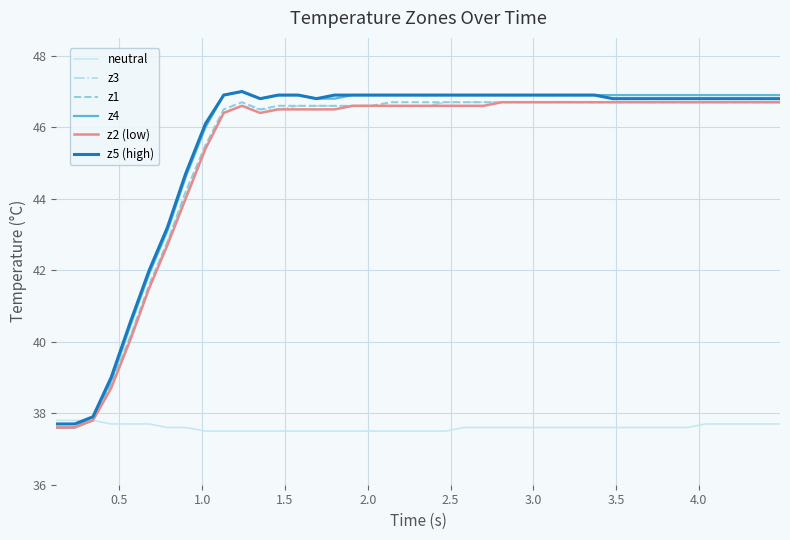

Which series has the widest spread of values?

z4